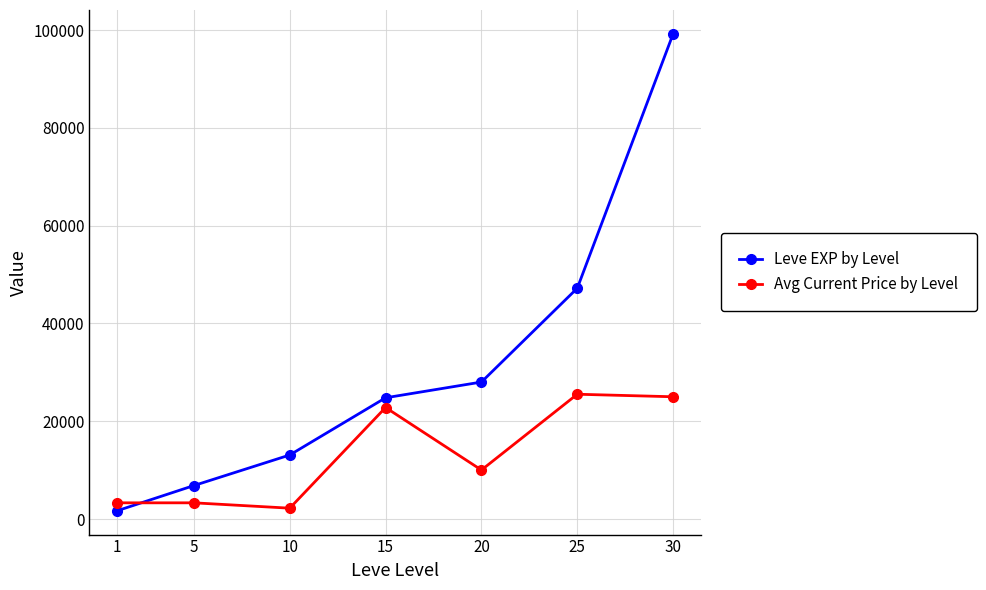

What is the average value of the Avg Current Price by Level series?

13165.5